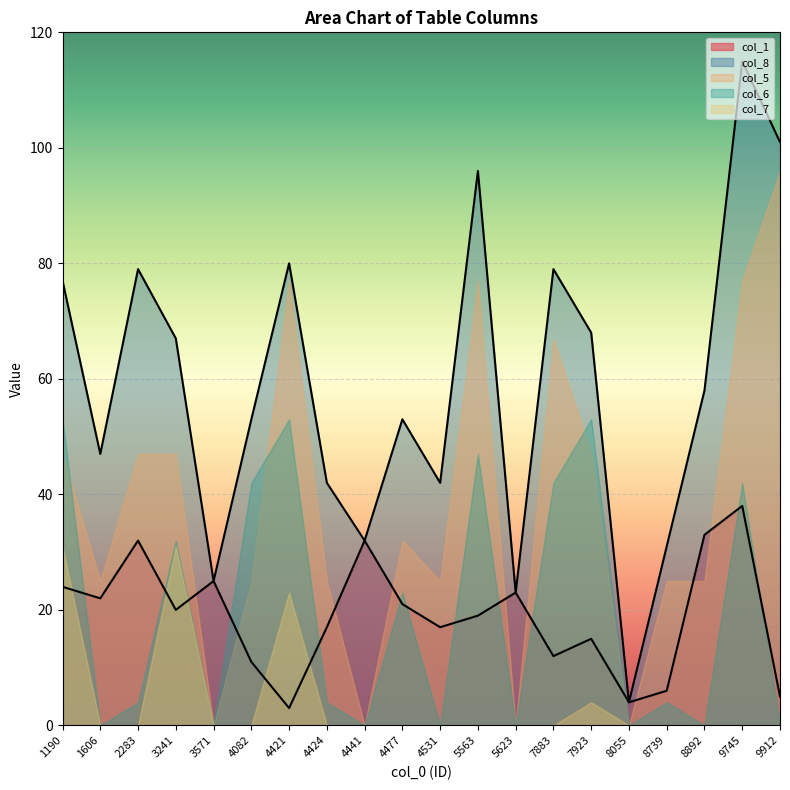

True or false: col_6 and col_7 cross at least once.

False